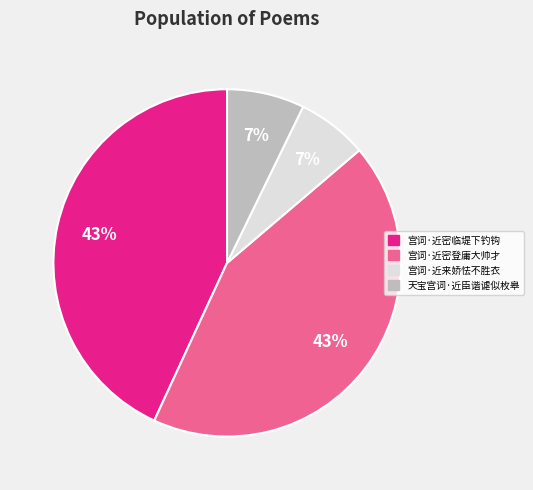

Count the number of slices in the pie.

4